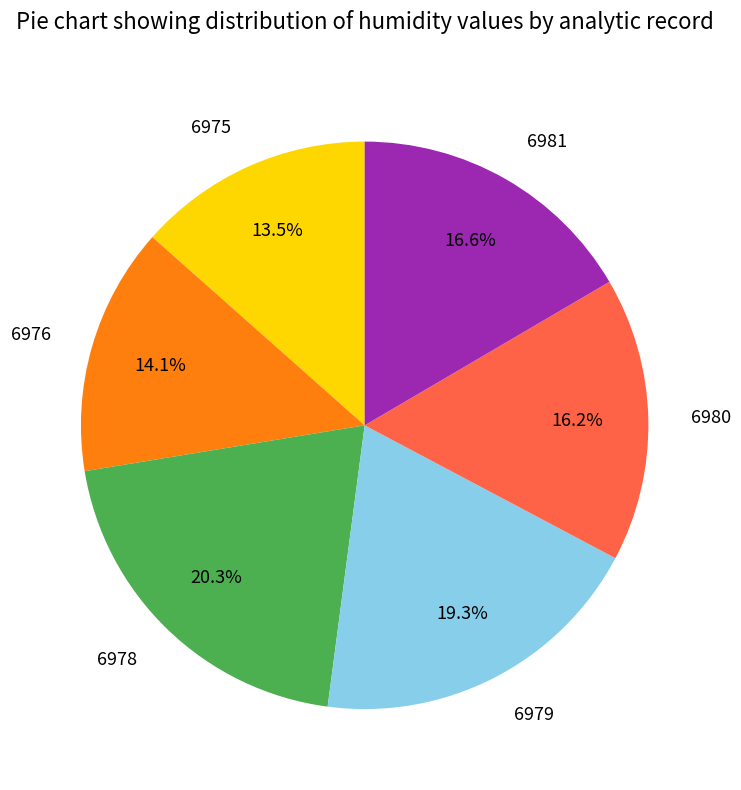

Does 6975 account for over 50% of the chart?

No